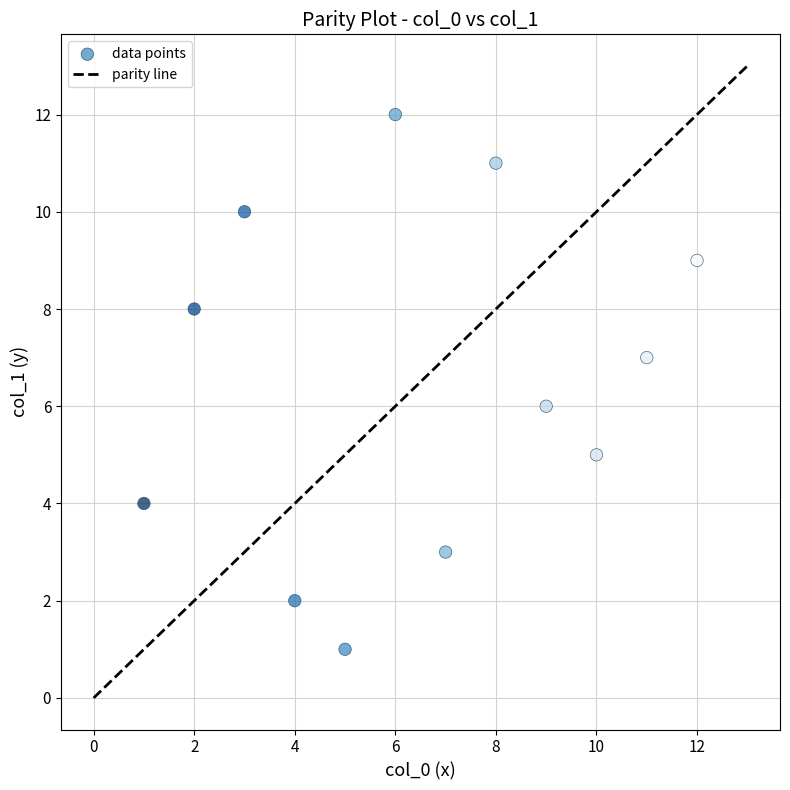

What is the range of X values (max minus min)?

11